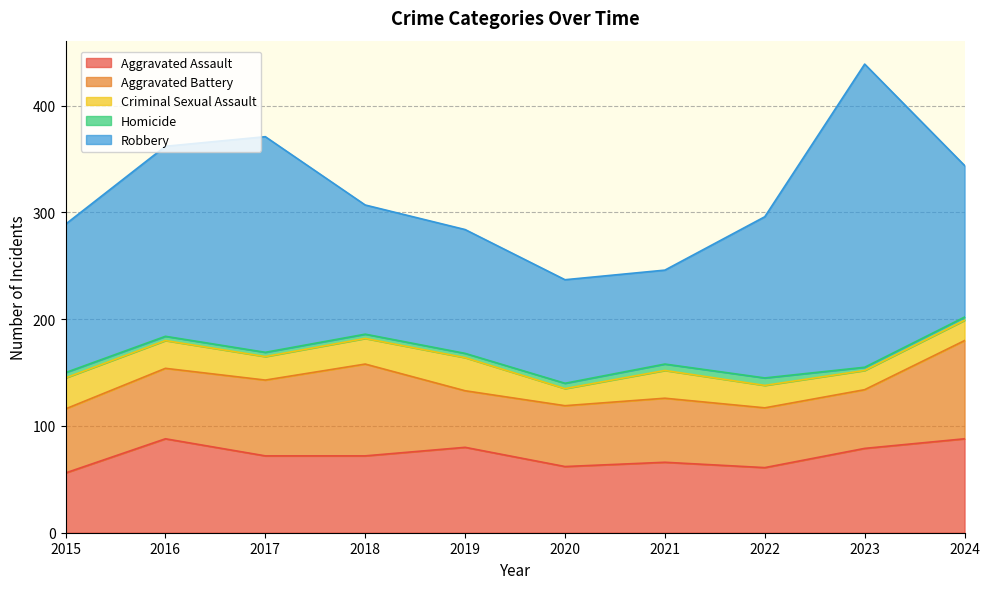

Does the chart have visible grid lines?

Yes